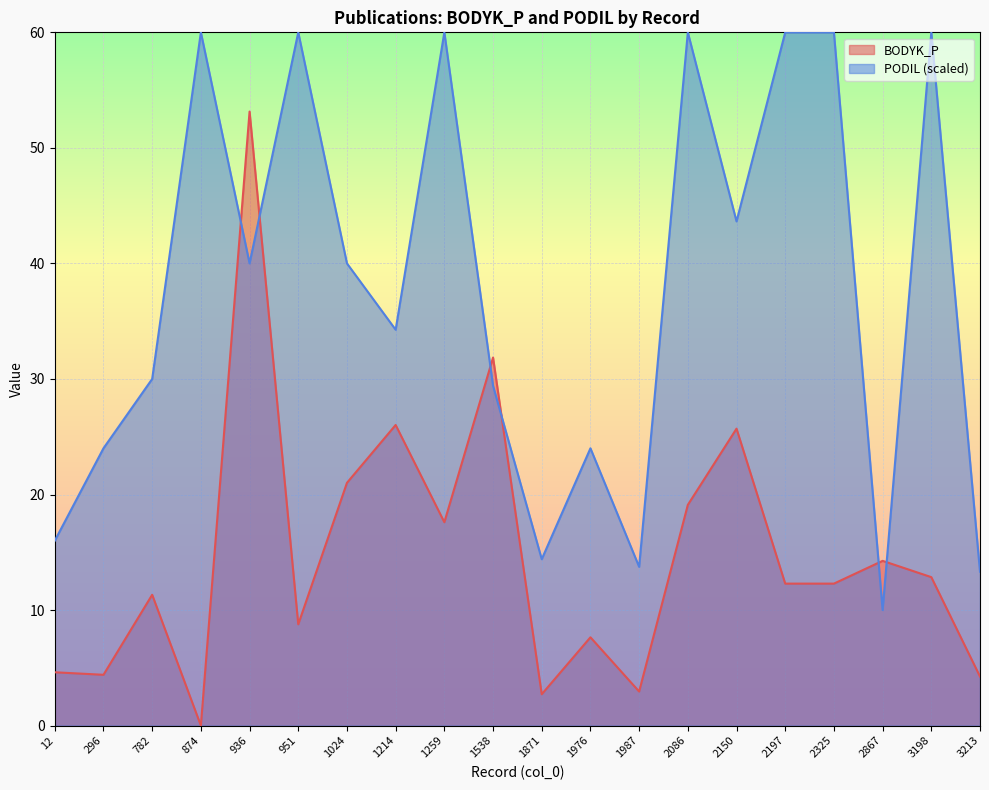

At 3213, list the series in order from smallest to largest.

BODYK_P, PODIL (scaled)